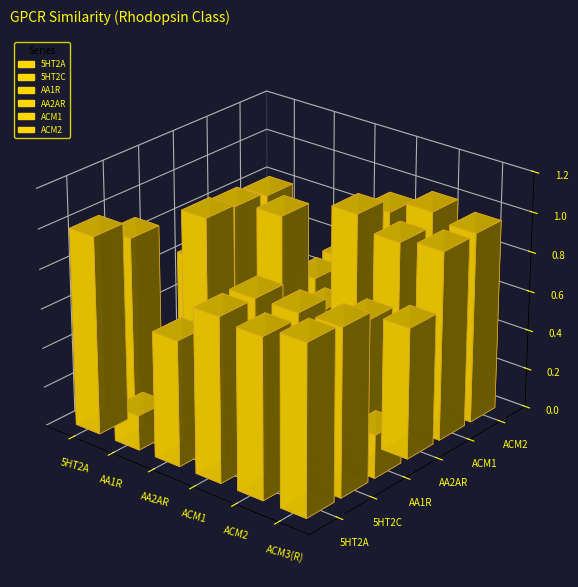

Which category has the lowest value in the 5HT2A series?

AA1R